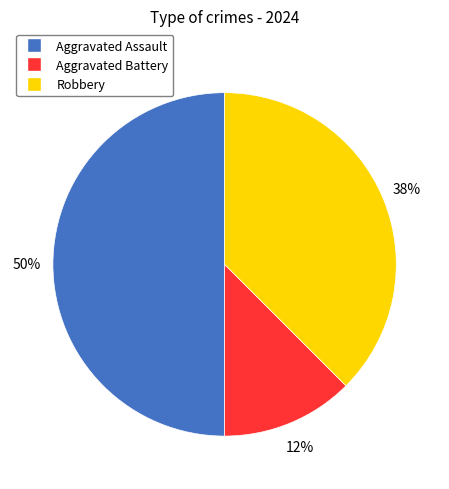

To the nearest percent, what is the average slice percentage?

33%